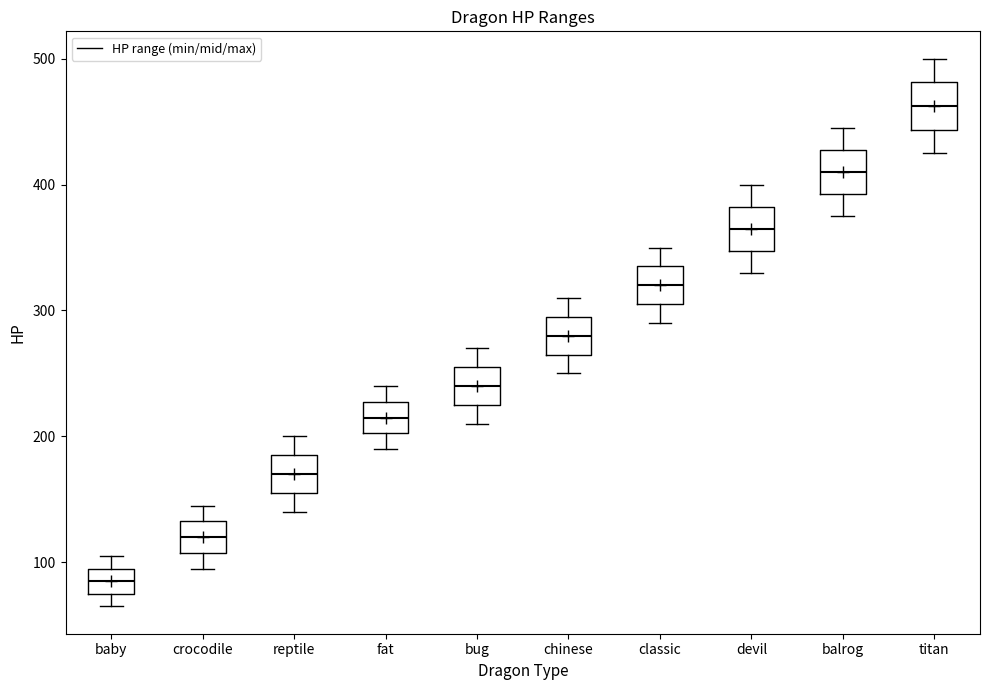

Reading left to right, read every box against the y-axis: the position of its median line, the range the box covers, and the ends of its whiskers. The values are not printed on the chart, so give them approximately, as read against the axis.

baby: median 90, box 80 to 100, whiskers 70 to 110
crocodile: median 120, box 110 to 130, whiskers 100 to 150
reptile: median 170, box 160 to 190, whiskers 140 to 200
fat: median 220, box 200 to 230, whiskers 190 to 240
bug: median 240, box 230 to 260, whiskers 210 to 270
chinese: median 280, box 270 to 300, whiskers 250 to 310
classic: median 320, box 310 to 340, whiskers 290 to 350
devil: median 370, box 350 to 380, whiskers 330 to 400
balrog: median 410, box 390 to 430, whiskers 380 to 450
titan: median 460, box 440 to 480, whiskers 430 to 500